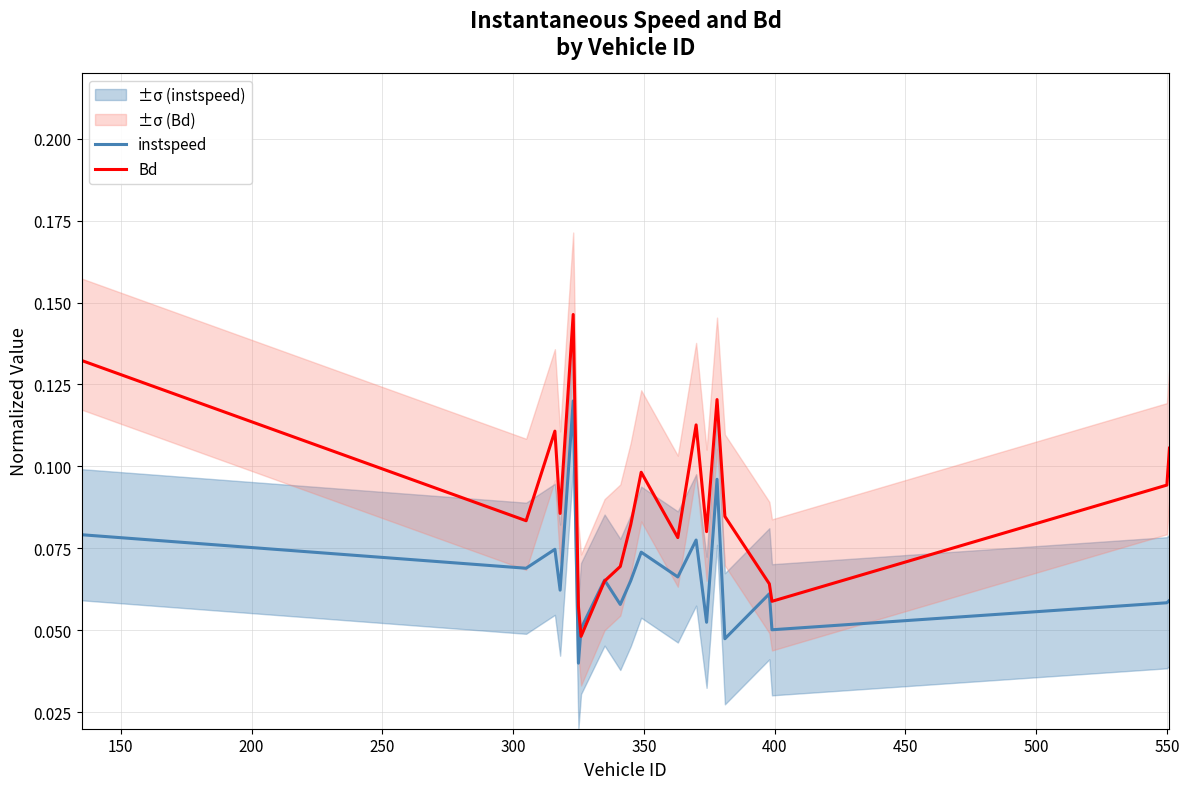

What is the total value across all series at 300?

0.3